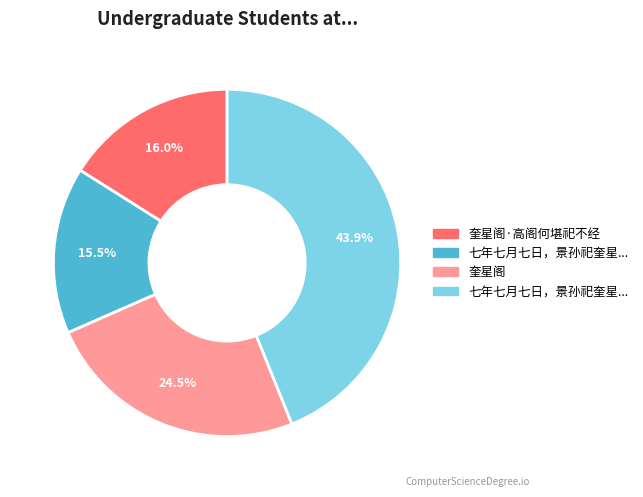

Does any single category account for the majority?

No